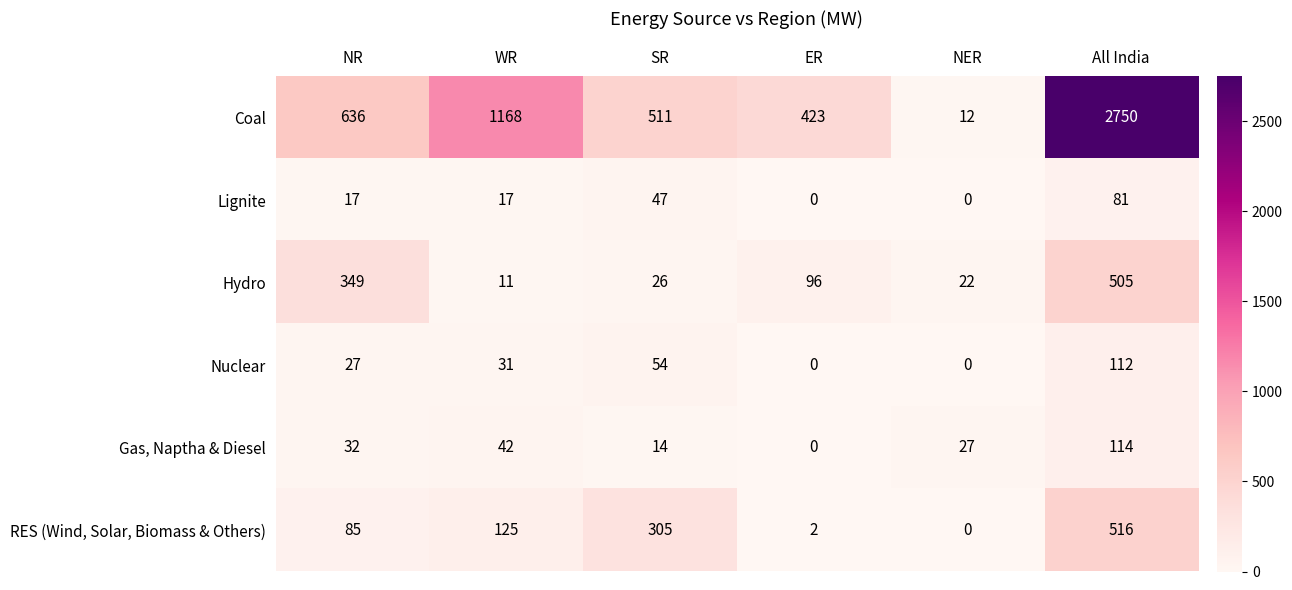

At which label does Gas, Naptha & Diesel reach its minimum?

ER